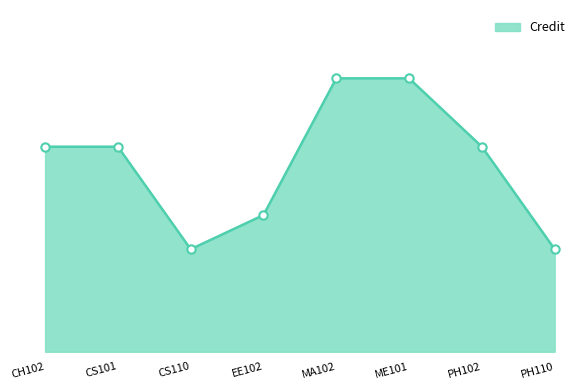

What is the value of the 2nd point from the left?

6